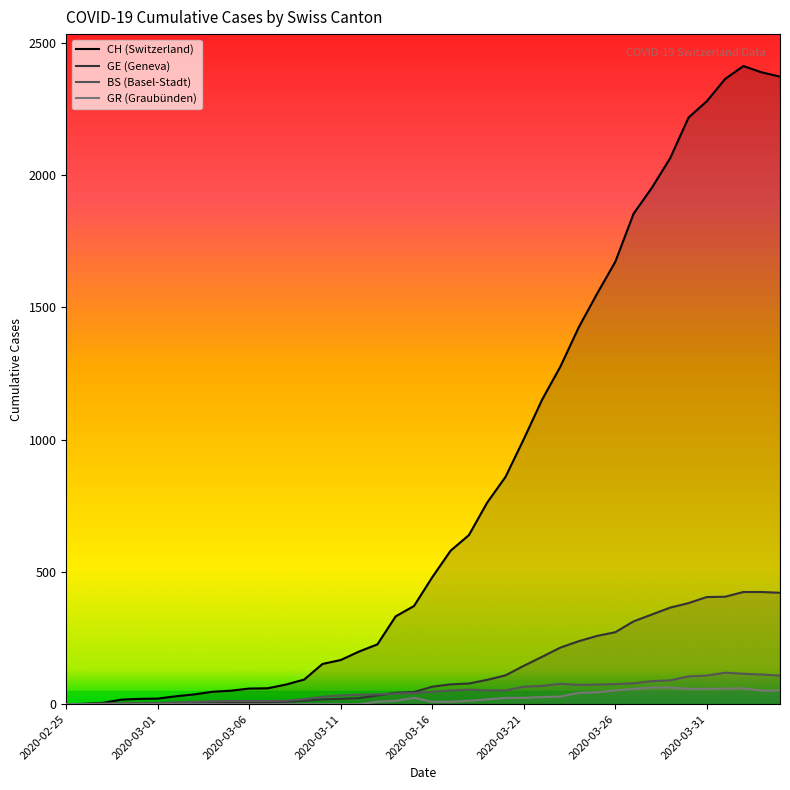

Reading left to right, transcribe all the data shown in this chart.

CH: 2020-02-25=0	2020-02-26=1	2020-02-27=5	2020-02-28=17	2020-02-29=20	2020-03-01=21	2020-03-02=30	2020-03-03=37	2020-03-04=47	2020-03-05=51	2020-03-06=59	2020-03-07=60	2020-03-08=74	2020-03-09=93	2020-03-10=152	2020-03-11=167	2020-03-12=199	2020-03-13=226	2020-03-14=332	2020-03-15=371	2020-03-16=480	2020-03-17=580	2020-03-18=639	2020-03-19=762	2020-03-20=859	2020-03-21=1002	2020-03-22=1151	2020-03-23=1276	2020-03-24=1424	2020-03-25=1551	2020-03-26=1672	2020-03-27=1854	2020-03-28=1952	2020-03-29=2064	2020-03-30=2217	2020-03-31=2279	2020-04-01=2363	2020-04-02=2412	2020-04-03=2388	2020-04-04=2372
GE: 2020-02-25=0	2020-02-26=1	2020-02-27=1	2020-02-28=1	2020-02-29=3	2020-03-01=3	2020-03-02=3	2020-03-03=4	2020-03-04=4	2020-03-05=5	2020-03-06=7	2020-03-07=7	2020-03-08=9	2020-03-09=13	2020-03-10=18	2020-03-11=20	2020-03-12=23	2020-03-13=33	2020-03-14=43	2020-03-15=46	2020-03-16=66	2020-03-17=75	2020-03-18=78	2020-03-19=92	2020-03-20=109	2020-03-21=145	2020-03-22=179	2020-03-23=214	2020-03-24=238	2020-03-25=258	2020-03-26=272	2020-03-27=313	2020-03-28=339	2020-03-29=365	2020-03-30=382	2020-03-31=405	2020-04-01=406	2020-04-02=424	2020-04-03=424	2020-04-04=421
BS: 2020-02-25=0	2020-02-26=0	2020-02-27=3	2020-02-28=3	2020-02-29=4	2020-03-01=4	2020-03-02=7	2020-03-03=9	2020-03-04=11	2020-03-05=12	2020-03-06=12	2020-03-07=12	2020-03-08=13	2020-03-09=19	2020-03-10=28	2020-03-11=33	2020-03-12=36	2020-03-13=37	2020-03-14=40	2020-03-15=42	2020-03-16=47	2020-03-17=52	2020-03-18=55	2020-03-19=52	2020-03-20=52	2020-03-21=66	2020-03-22=69	2020-03-23=77	2020-03-24=73	2020-03-25=74	2020-03-26=76	2020-03-27=79	2020-03-28=87	2020-03-29=90	2020-03-30=105	2020-03-31=108	2020-04-01=119	2020-04-02=115	2020-04-03=112	2020-04-04=108
GR: 2020-02-25=0	2020-02-26=0	2020-02-27=0	2020-02-28=0	2020-02-29=0	2020-03-01=0	2020-03-02=0	2020-03-03=0	2020-03-04=0	2020-03-05=0	2020-03-06=0	2020-03-07=0	2020-03-08=0	2020-03-09=0	2020-03-10=0	2020-03-11=0	2020-03-12=0	2020-03-13=9	2020-03-14=13	2020-03-15=24	2020-03-16=9	2020-03-17=9	2020-03-18=13	2020-03-19=18	2020-03-20=24	2020-03-21=24	2020-03-22=27	2020-03-23=29	2020-03-24=43	2020-03-25=45	2020-03-26=52	2020-03-27=58	2020-03-28=63	2020-03-29=63	2020-03-30=58	2020-03-31=58	2020-04-01=59	2020-04-02=60	2020-04-03=51	2020-04-04=52